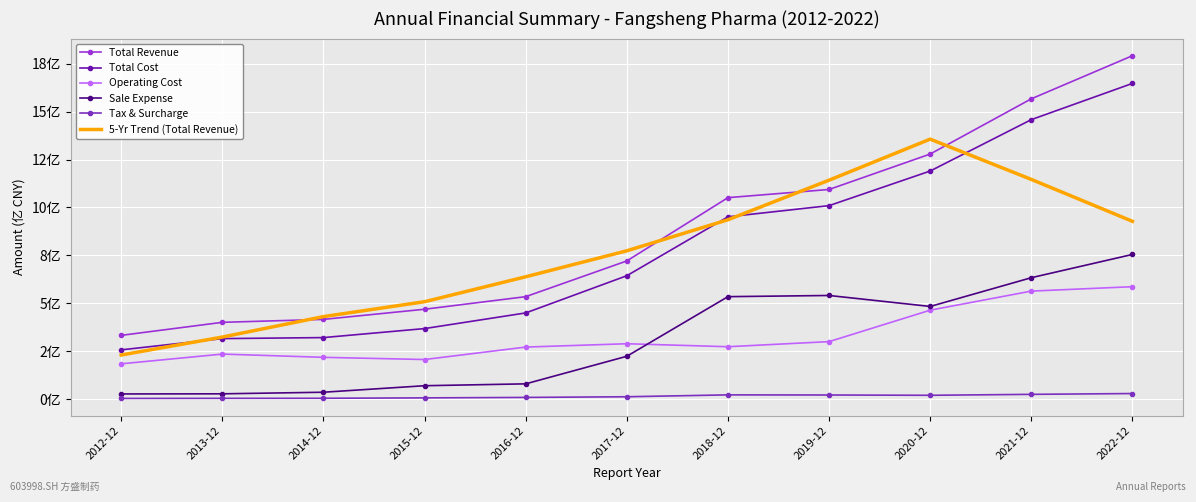

What are all the series names shown in the legend?

Total Revenue, Total Cost, Operating Cost, Sale Expense, Tax & Surcharge, 5-Yr Trend (Total Revenue)